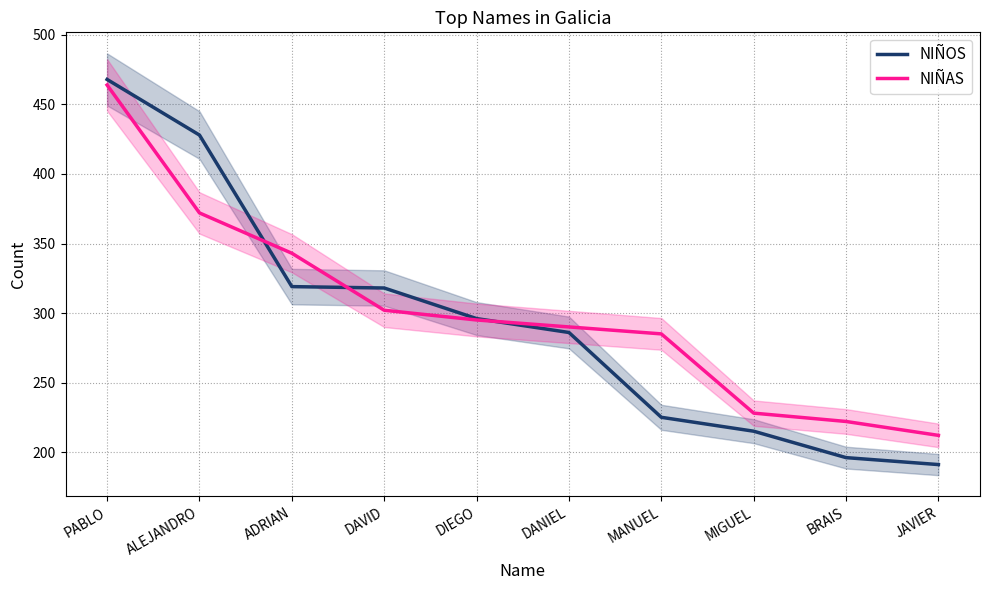

After their last crossing, which series has the higher values: NIÑOS or NIÑAS?

NIÑAS